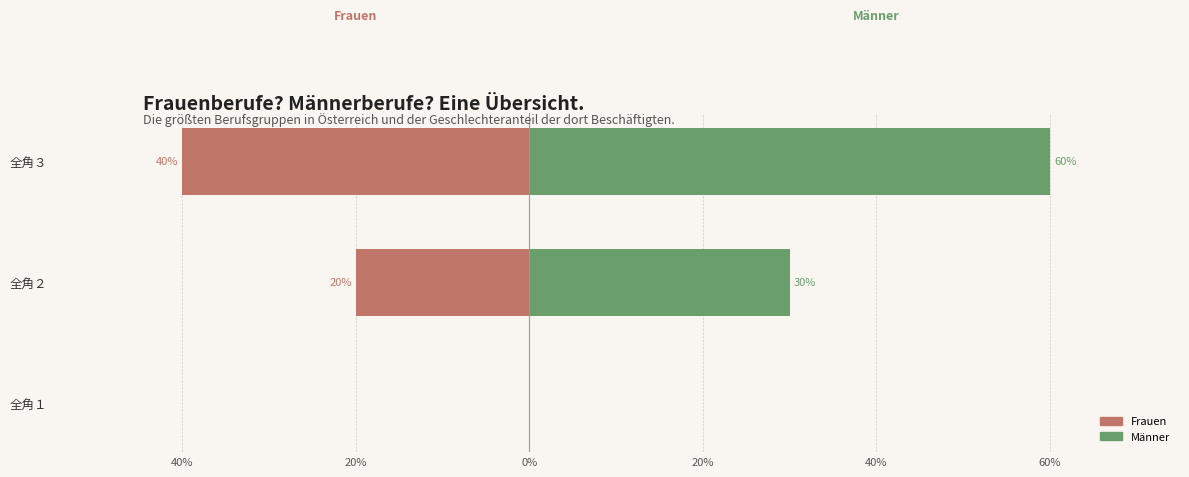

Is it true that Männer (rechts) equals 0 at 全角１?

True